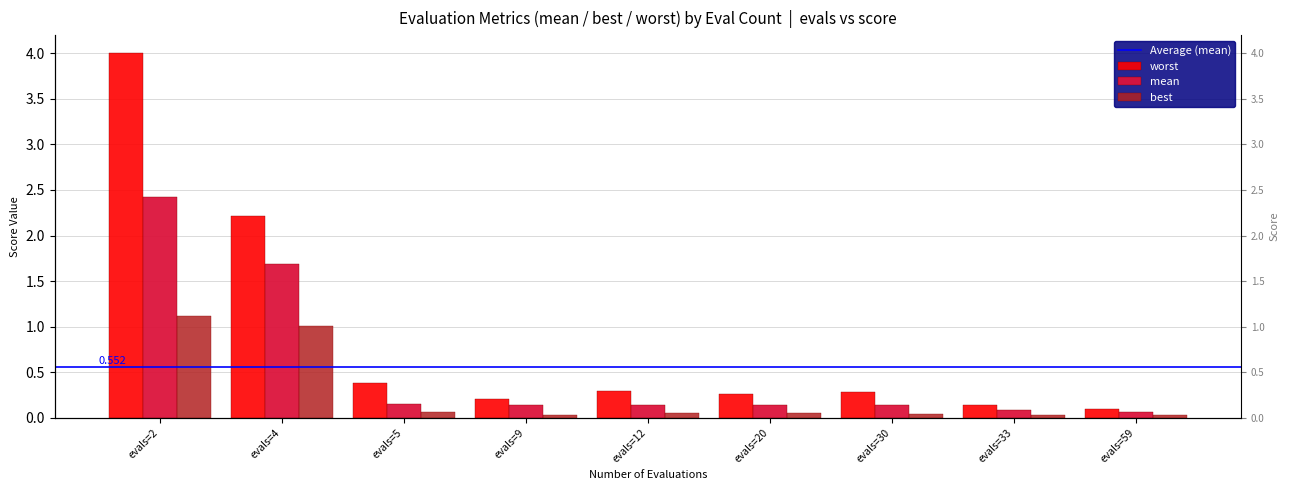

What is the total value across all series at evals=59?

0.2